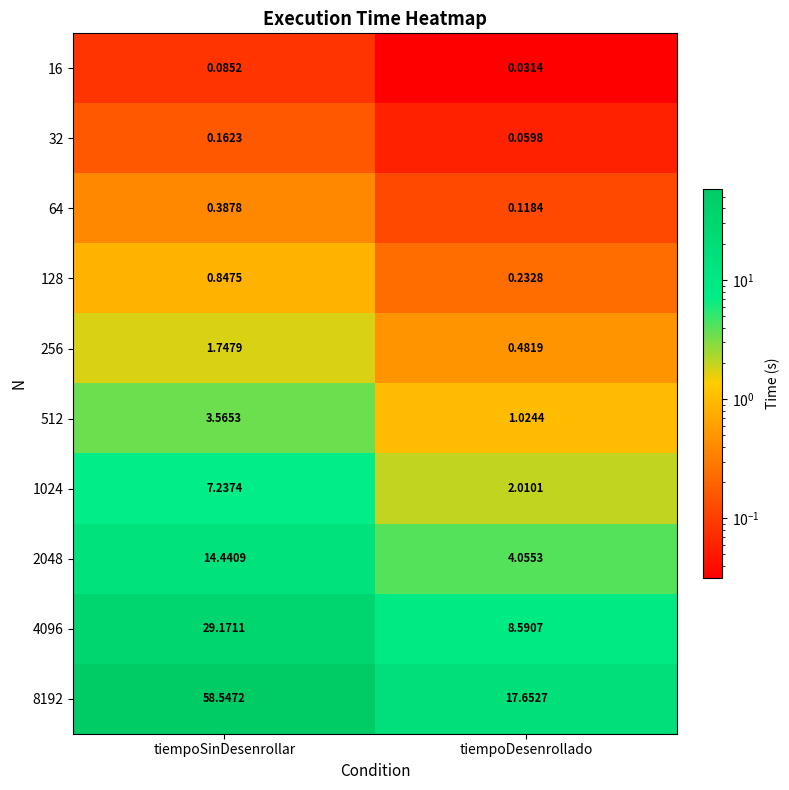

How many data points does each series have?

2